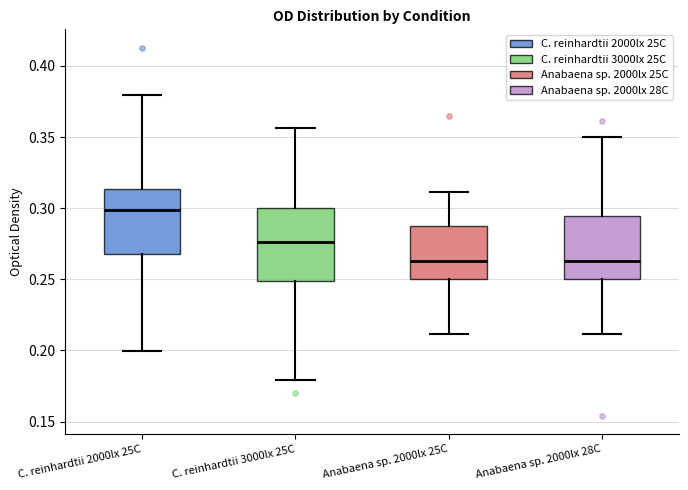

Reading left to right, read every box against the y-axis: the position of its median line, the range the box covers, and the ends of its whiskers. The values are not printed on the chart, so give them approximately, as read against the axis.

C. reinhardtii 2000lx 25C: median 0.300, box 0.270 to 0.315, whiskers 0.200 to 0.380
C. reinhardtii 3000lx 25C: median 0.275, box 0.250 to 0.300, whiskers 0.180 to 0.355
Anabaena sp. 2000lx 25C: median 0.265, box 0.250 to 0.290, whiskers 0.210 to 0.310
Anabaena sp. 2000lx 28C: median 0.265, box 0.250 to 0.295, whiskers 0.210 to 0.350